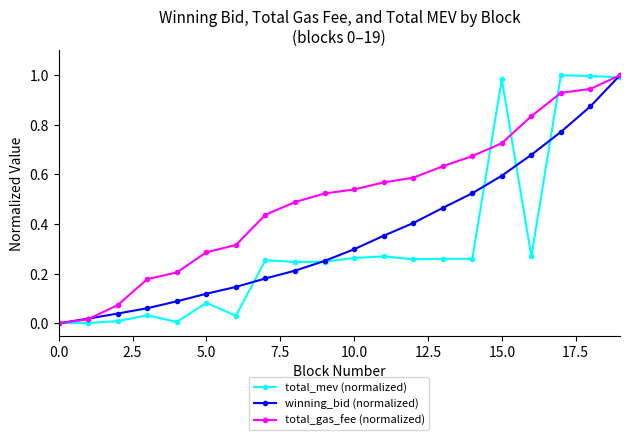

Which series has the largest total across all categories?

total_gas_fee (normalized)